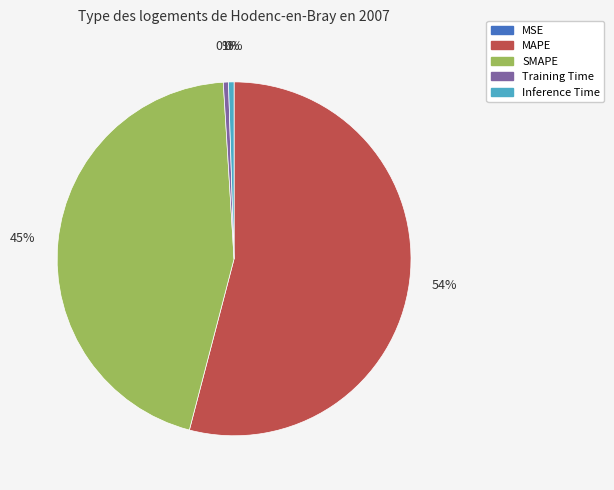

What is the largest slice in the pie chart?

MAPE